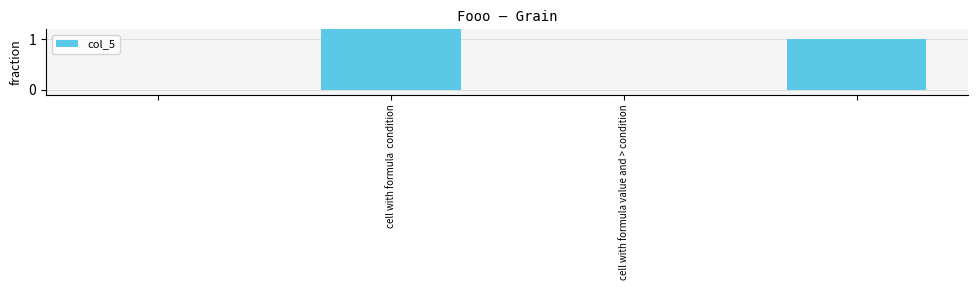

What is the change in value from cell with formula value and > condition to 3?

-1